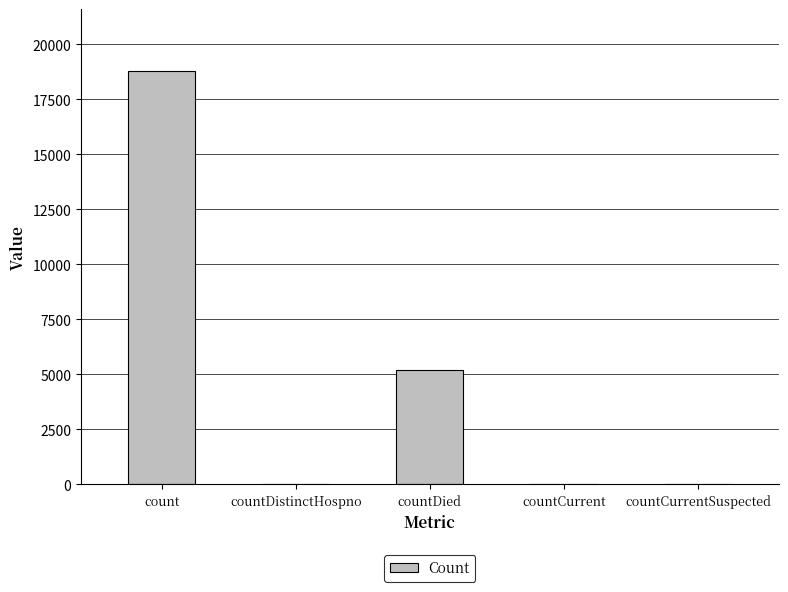

The value at countCurrentSuspected is 13061. True or false?

False